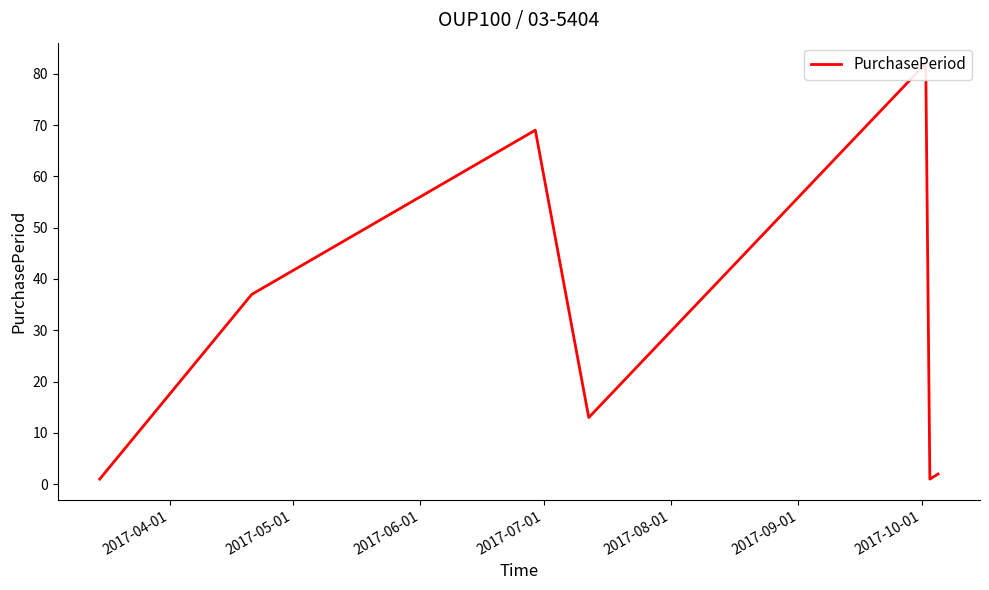

How many data points does each series have?

7